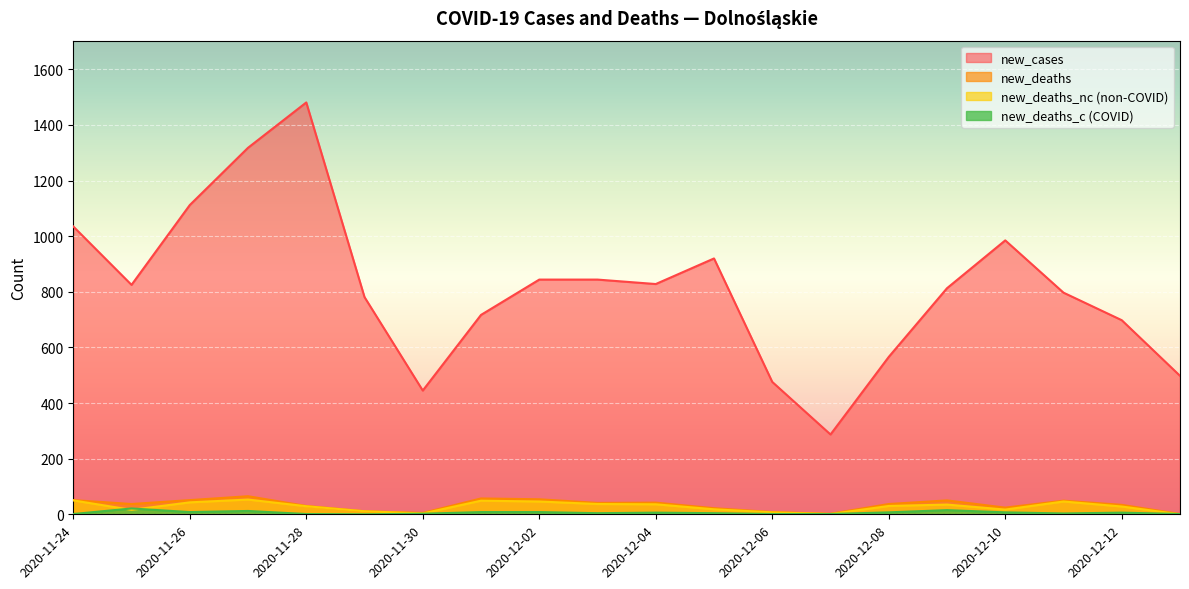

What is the difference between the new_deaths_c values at 2020-11-29 and 2020-12-09?

15